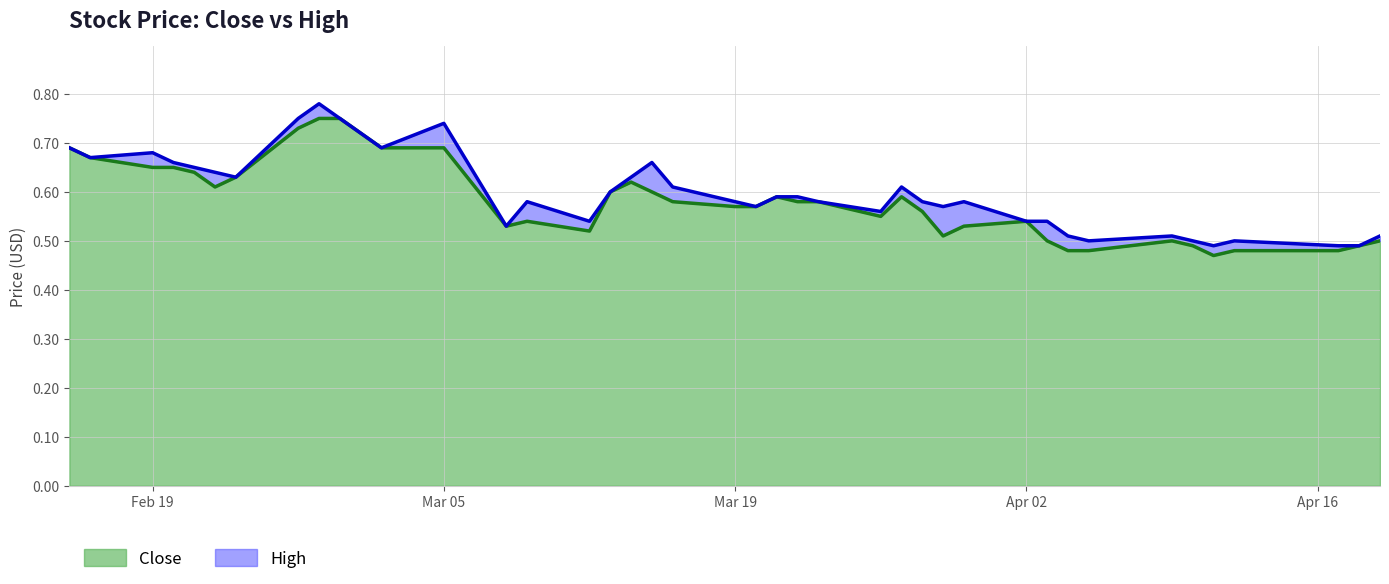

List the labels in order of Close value, smallest first.

2018-04-11, 2018-04-04, 2018-04-05, 2018-04-12, 2018-04-17, 2018-04-10, 2018-04-18, 2018-04-03, 2018-04-09, 2018-04-19, 2018-03-29, 2018-03-12, 2018-03-08, 2018-03-30, 2018-03-09, 2018-04-02, 2018-03-26, 2018-03-28, 2018-03-19, 2018-03-20, 2018-03-16, 2018-03-22, 2018-03-23, 2018-03-21, 2018-03-27, 2018-03-13, 2018-03-15, 2018-02-22, 2018-03-14, 2018-02-23, 2018-02-21, 2018-02-19, 2018-02-20, 2018-02-16, 2018-02-15, 2018-03-02, 2018-03-05, 2018-02-26, 2018-02-27, 2018-02-28